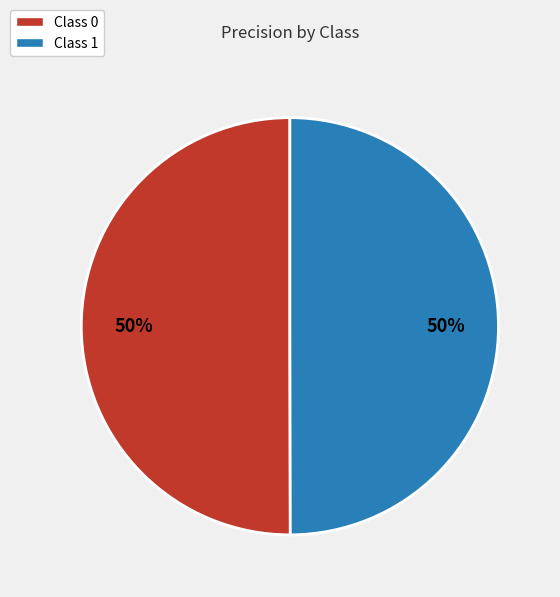

How many slices are in this pie chart?

2